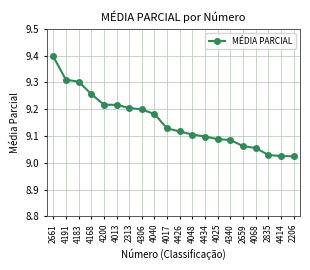

The chart shows a value of 2.3 at 4183. True or false?

False